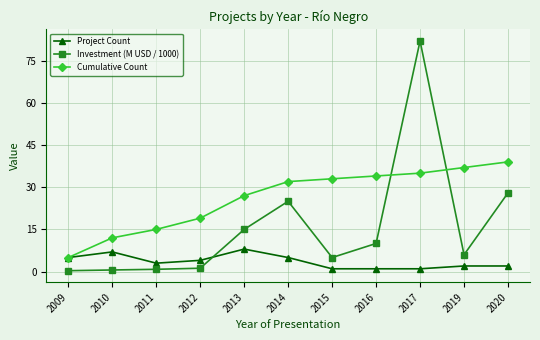

What is the maximum value shown in the chart?

82.0